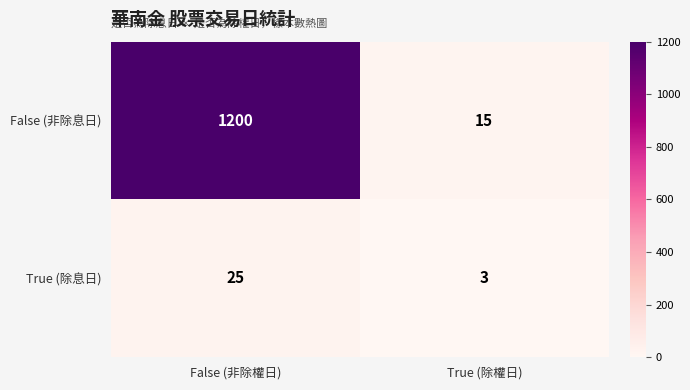

Which label corresponds to the largest value in the chart?

False (非除權日)